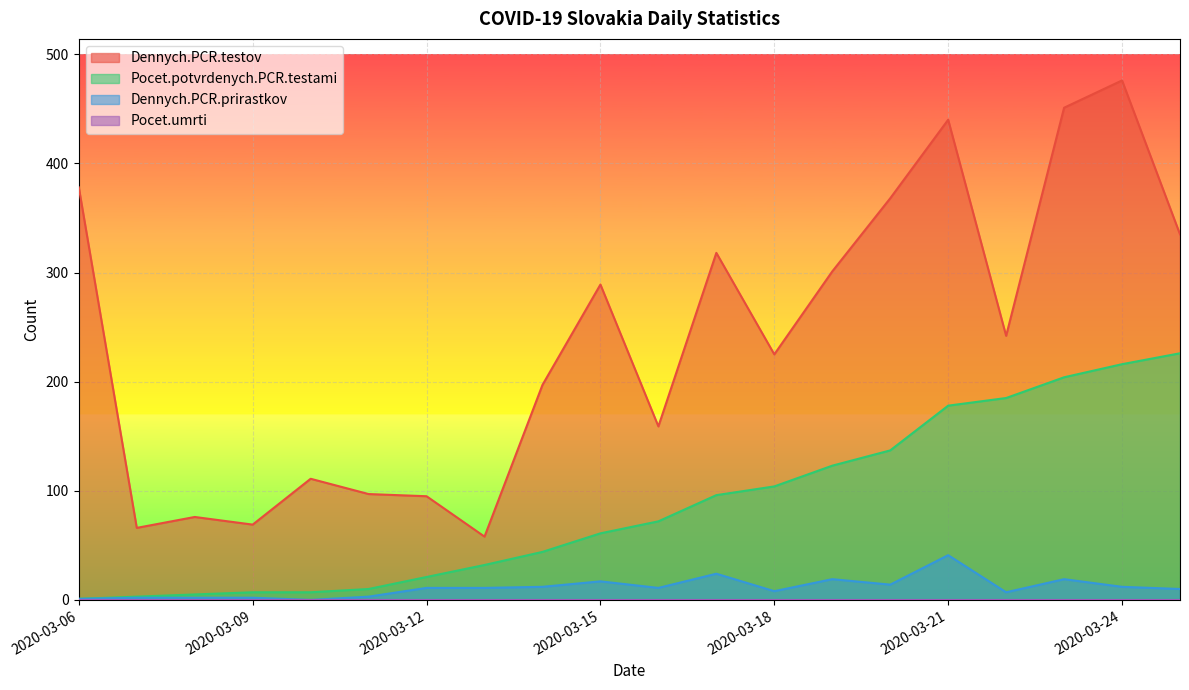

What is the spread (max minus min) of values at 2020-03-10?

111